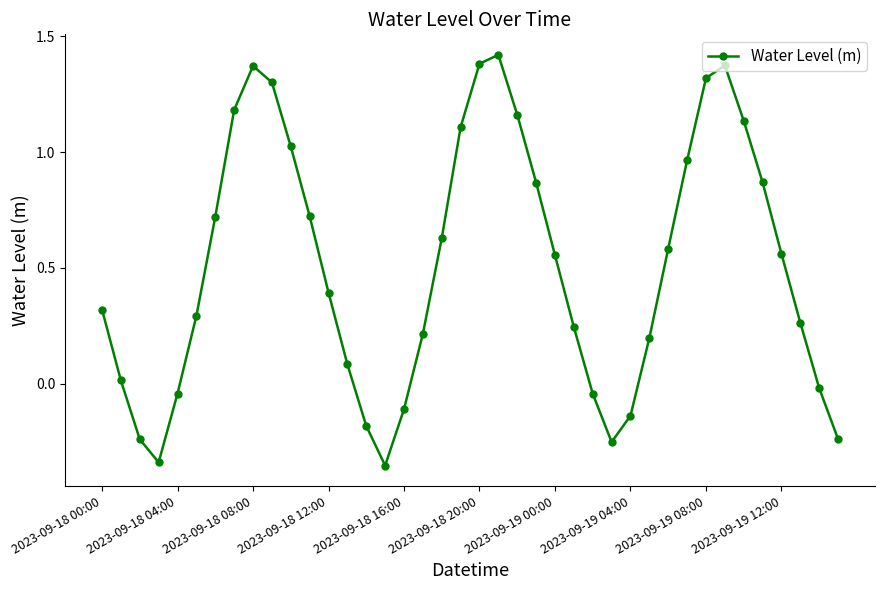

How many points are lower than both their immediate neighbors (excluding endpoints)?

3